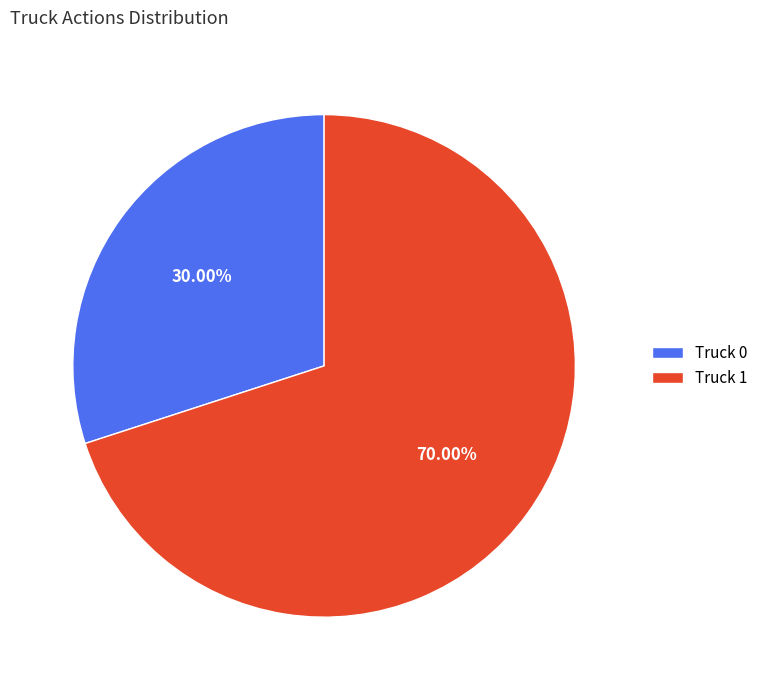

To the nearest percent, what is the combined percentage of Truck 0 and Truck 1?

100%